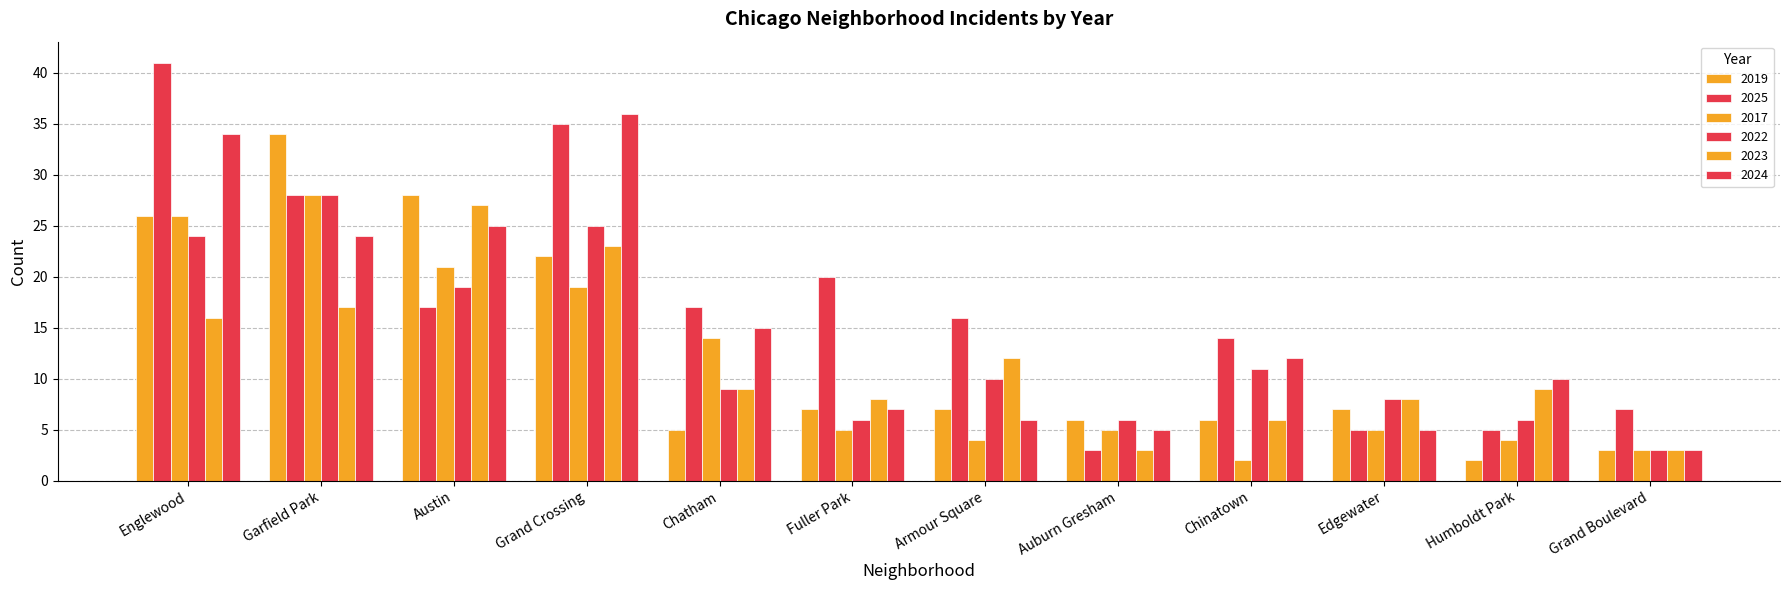

How many distinct data groups are displayed?

6